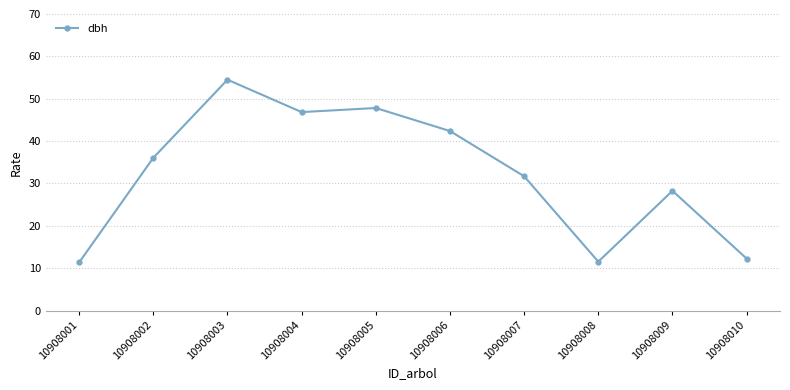

At which label does the data first exceed 36?

10908002